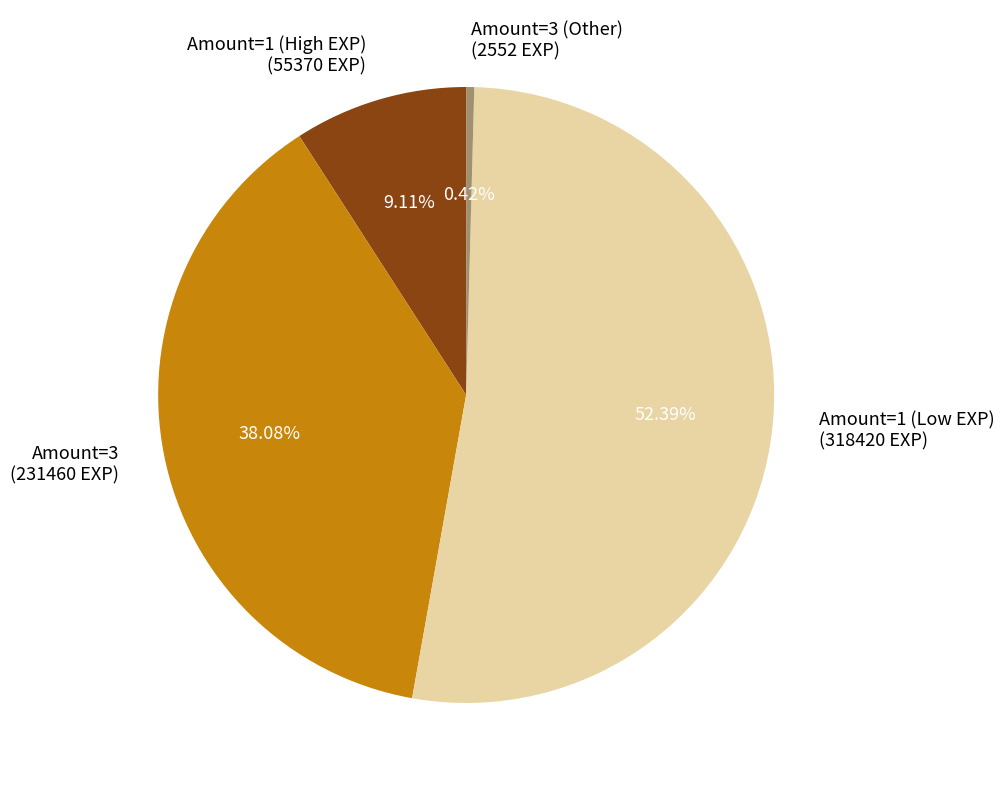

Is there any slice that represents more than half of the pie?

Yes